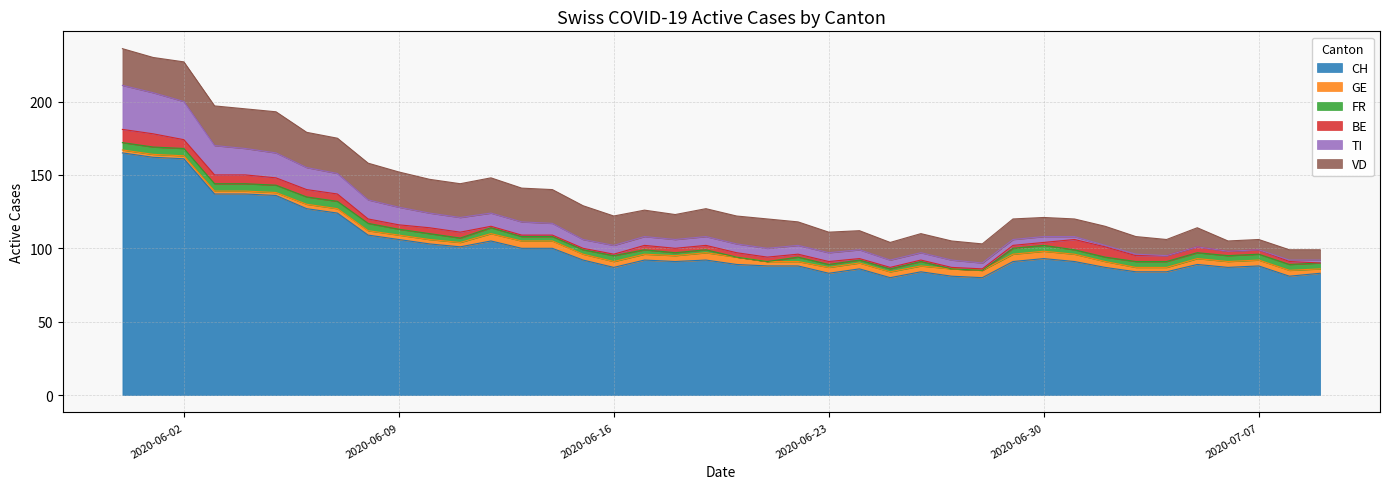

How many values in FR are above zero?

36